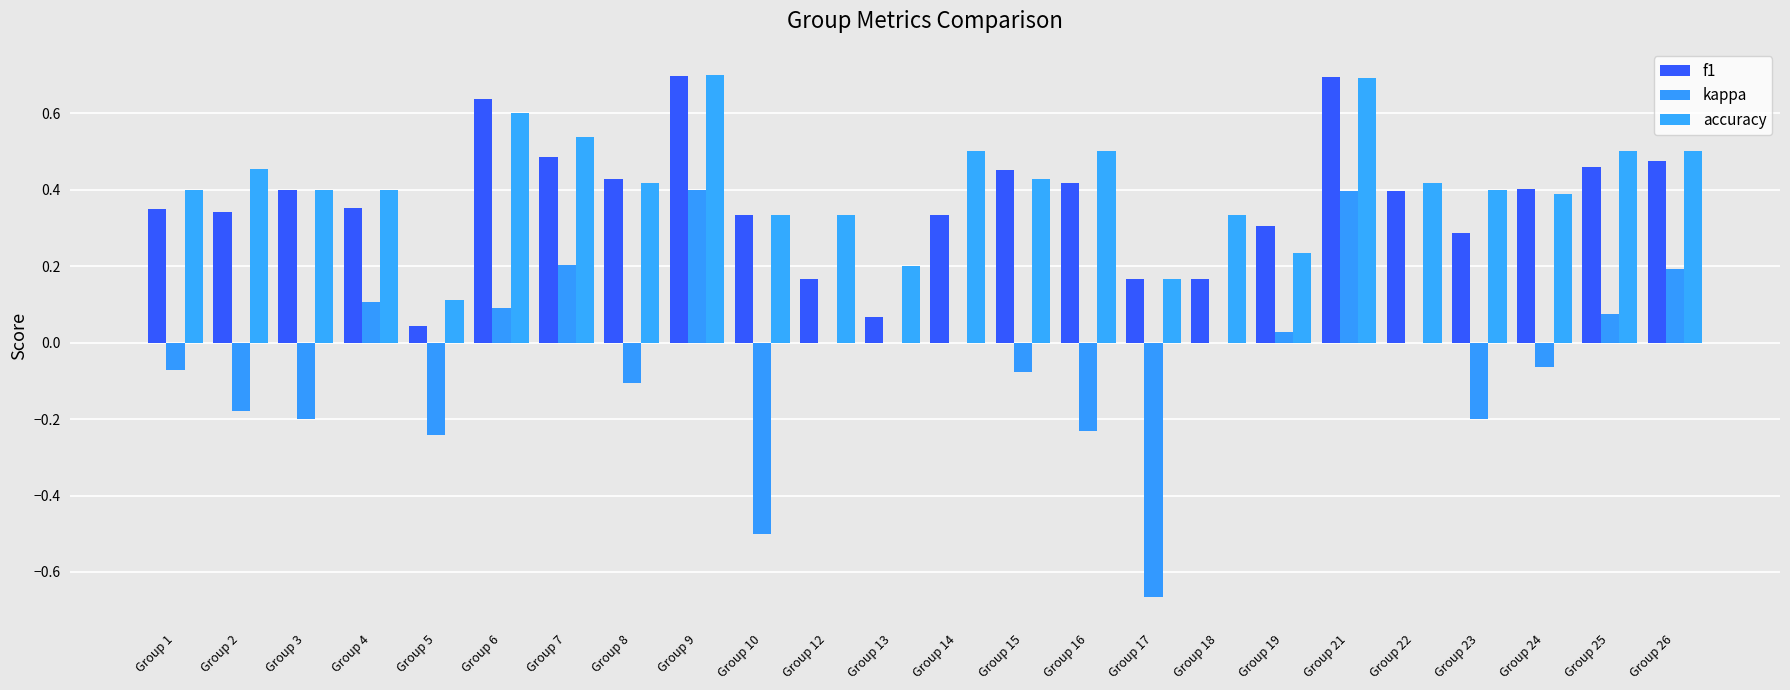

What is the sum of the f1 values at Group 24 and Group 23?

0.7